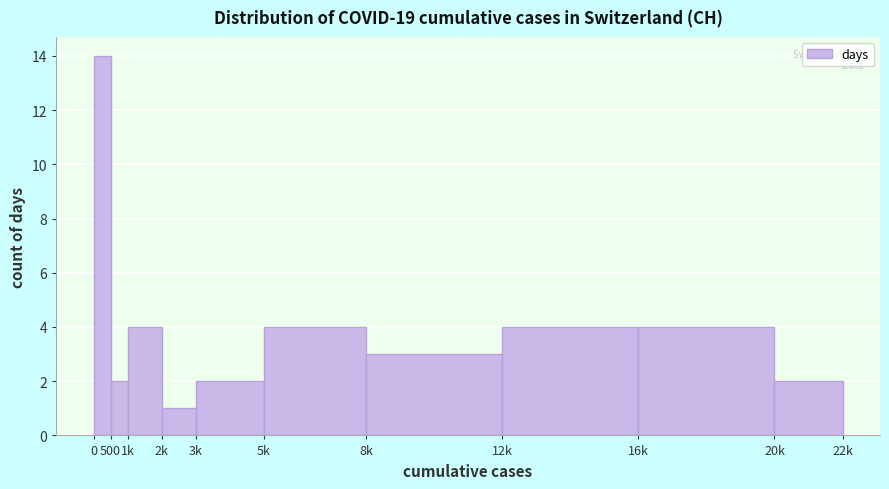

Reading left to right, list all the values displayed in this chart.

14	2	4	1	2	4	3	4	4	2